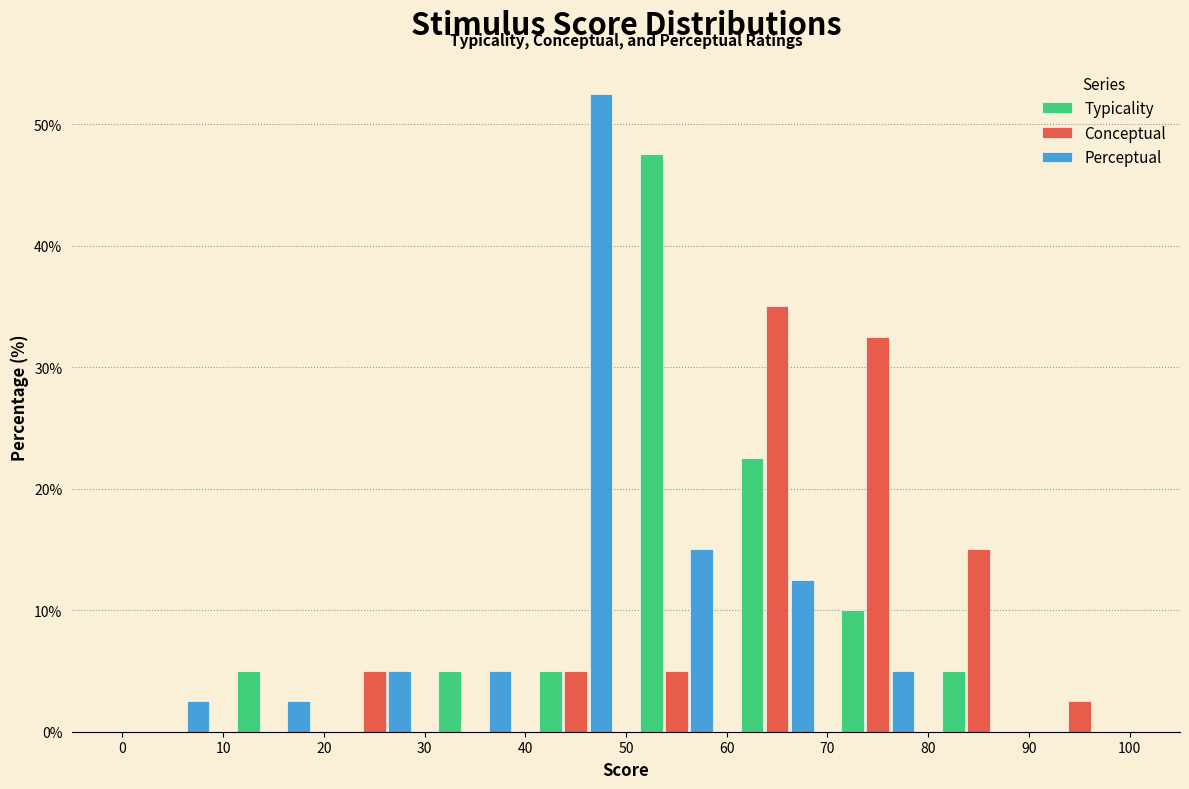

Reading left to right, list every range on the x-axis with the height of the bar of each series over it. The values are not printed on the chart, so give them approximately, as read against the axis.

0 to 10: Typicality=0	Conceptual=0	Perceptual=3
10 to 20: Typicality=5	Conceptual=0	Perceptual=3
20 to 30: Typicality=0	Conceptual=5	Perceptual=5
30 to 40: Typicality=5	Conceptual=0	Perceptual=5
40 to 50: Typicality=5	Conceptual=5	Perceptual=53
50 to 60: Typicality=48	Conceptual=5	Perceptual=15
60 to 70: Typicality=23	Conceptual=35	Perceptual=13
70 to 80: Typicality=10	Conceptual=33	Perceptual=5
80 to 90: Typicality=5	Conceptual=15	Perceptual=0
90 to 100: Typicality=0	Conceptual=3	Perceptual=0